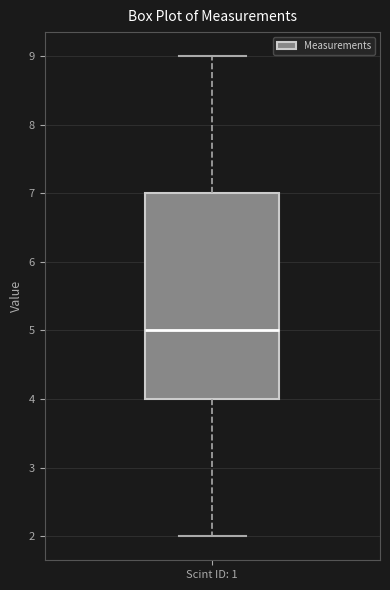

Read this box plot against the y-axis: the position of the median line, the range covered by the box, and the ends of both whiskers. The values are not printed on the chart, so give them approximately, as read against the axis.

median 5, box 4 to 7, whiskers 2 to 9